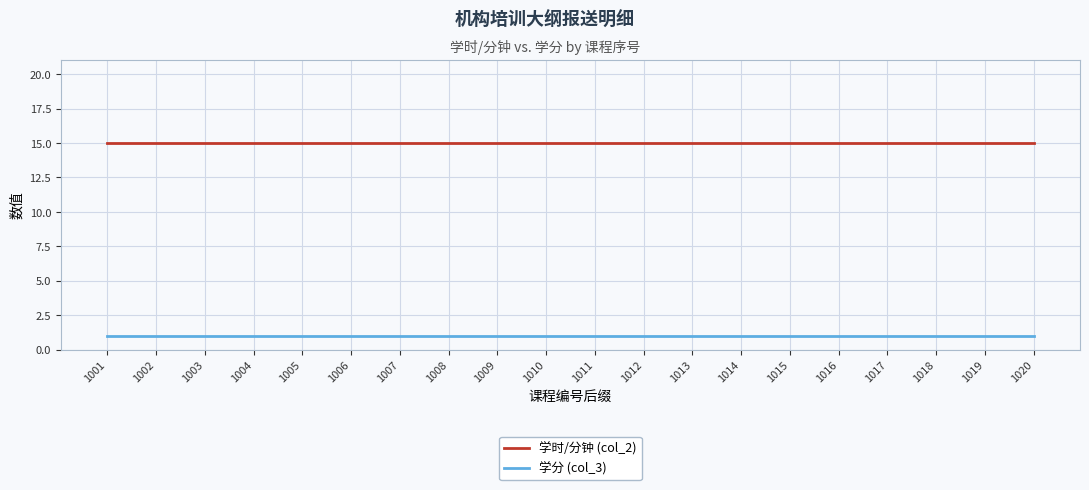

Reading right to left, what are all the values shown in this chart?

学时/分钟 (col_2): 1020=15	1019=15	1018=15	1017=15	1016=15	1015=15	1014=15	1013=15	1012=15	1011=15	1010=15	1009=15	1008=15	1007=15	1006=15	1005=15	1004=15	1003=15	1002=15	1001=15
学分 (col_3): 1020=1	1019=1	1018=1	1017=1	1016=1	1015=1	1014=1	1013=1	1012=1	1011=1	1010=1	1009=1	1008=1	1007=1	1006=1	1005=1	1004=1	1003=1	1002=1	1001=1